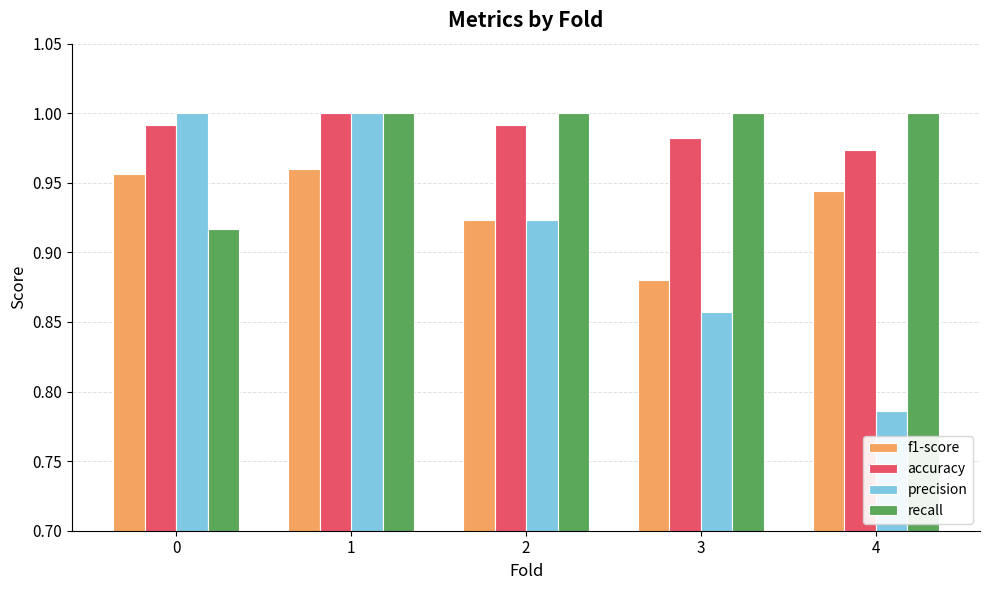

At 4, list the series in order from largest to smallest.

recall, accuracy, f1-score, precision